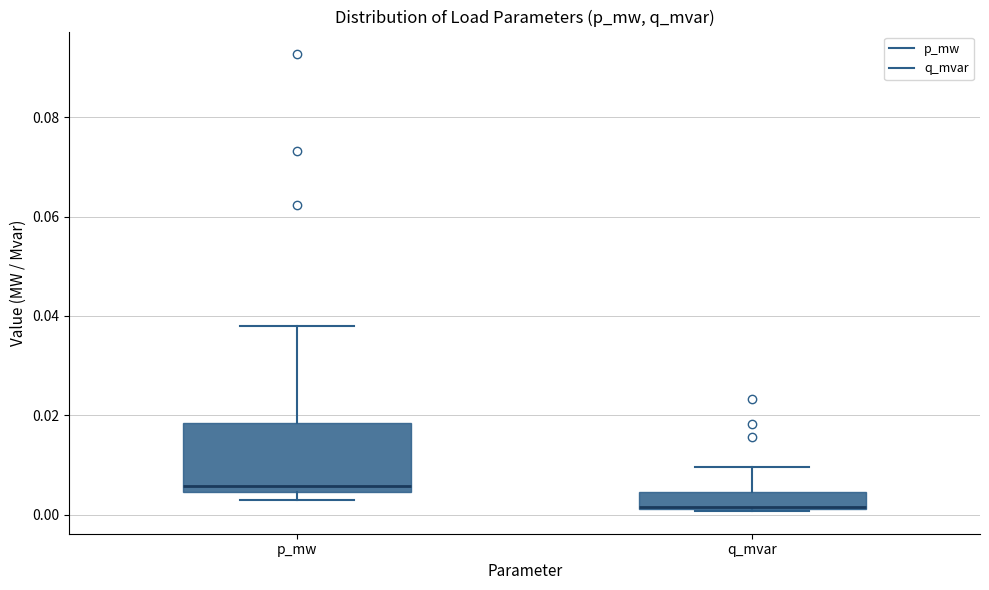

Reading left to right, transcribe this box plot: for each box, give where its median line is, the range the box spans, and where its two whiskers end, as read against the y-axis. The values are not printed on the chart, so give them approximately, as read against the axis.

p_mw: median 0.006, box 0.004 to 0.018, whiskers 0.002 to 0.038
q_mvar: median 0.002 (drawn on the box's lower edge), box 0.002 to 0.004, whiskers 0.000 to 0.010